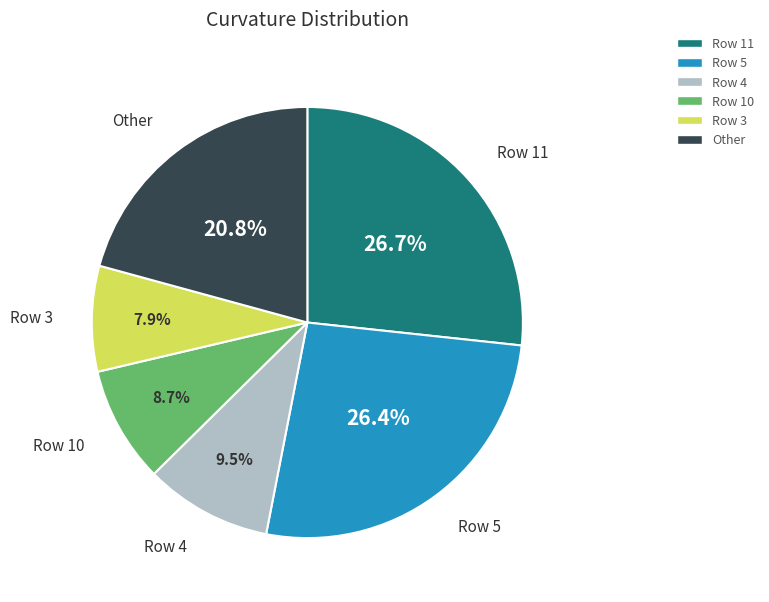

Does any single category account for the majority?

No